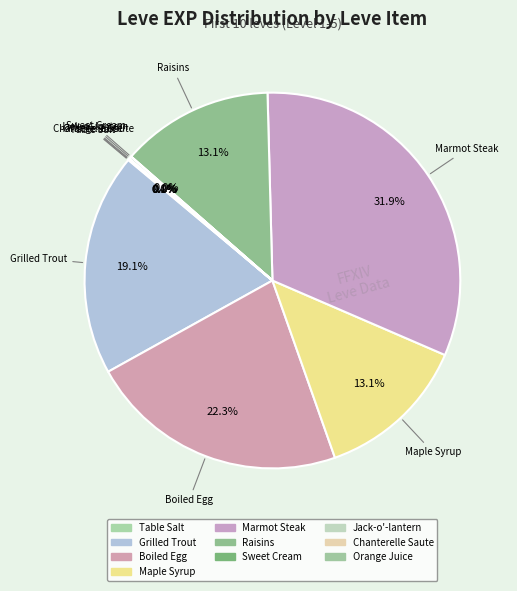

What is the smallest slice in the pie chart?

Table Salt